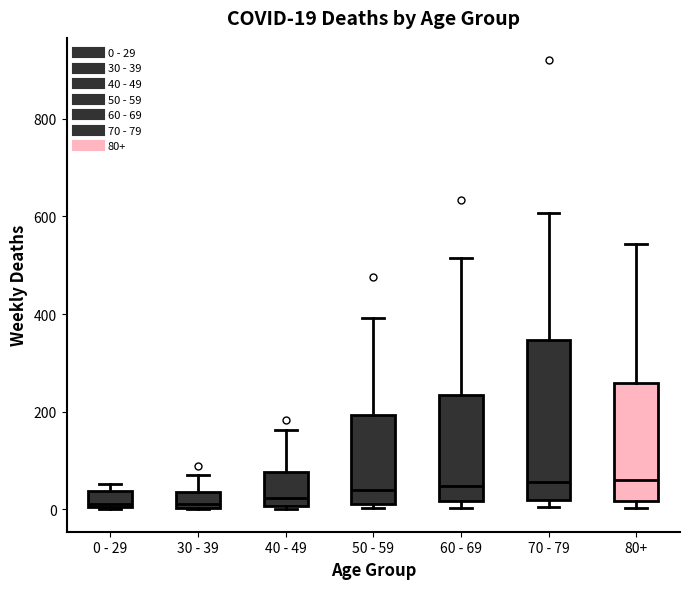

Comparing the boxes themselves (not the whiskers), which one is the tallest?

70 - 79